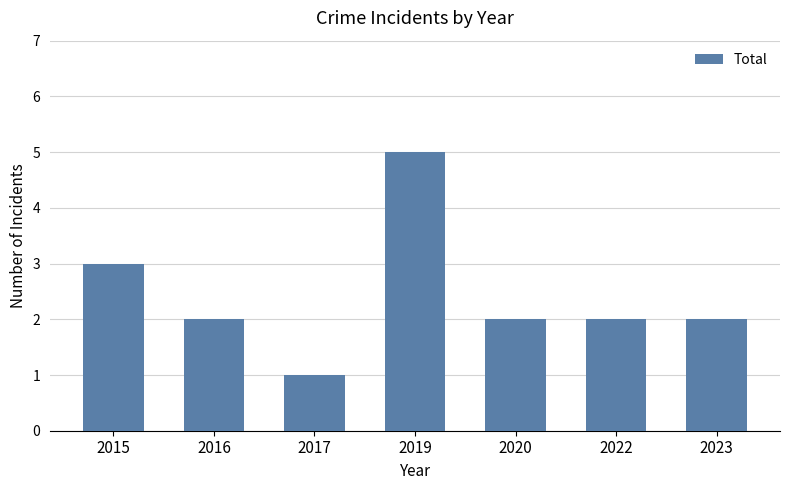

What is the difference between the maximum and second lowest values?

3